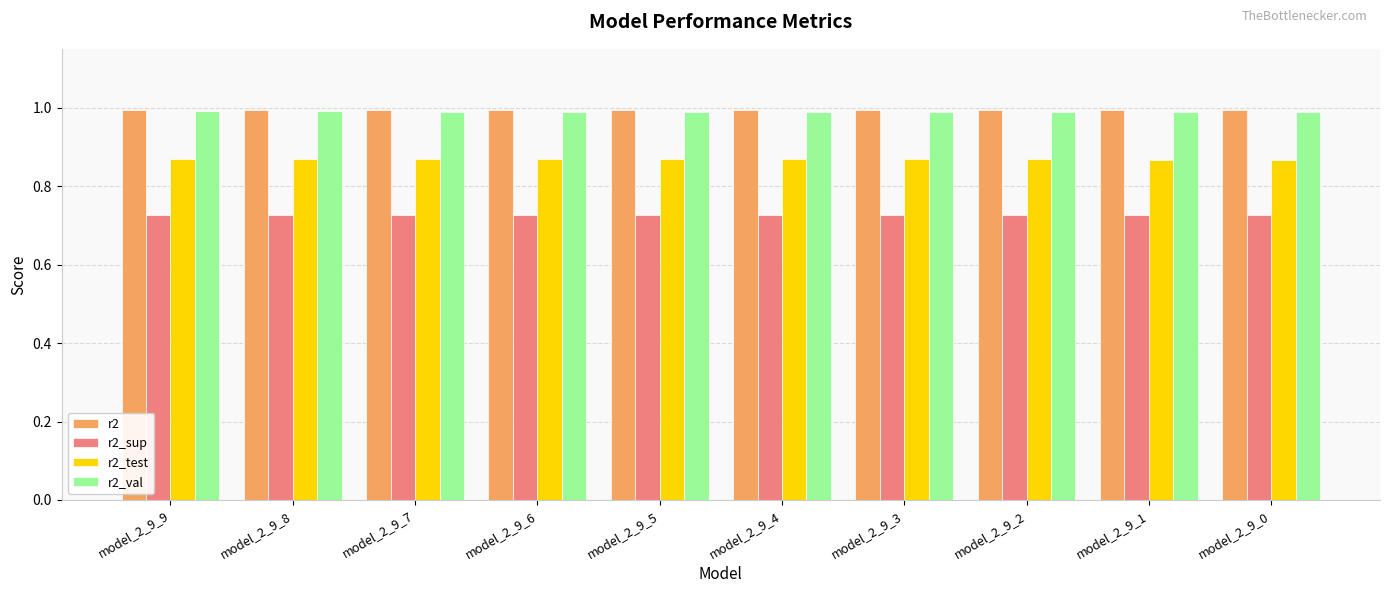

Are the bars horizontal?

No